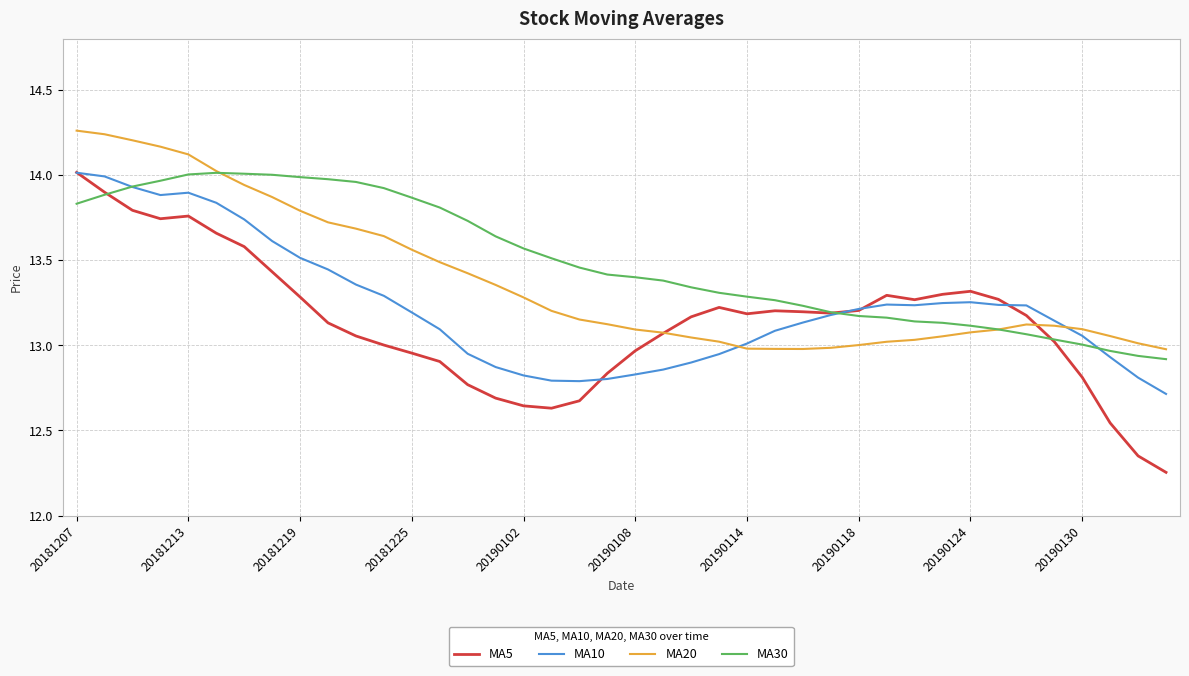

What are all the series names shown in the legend?

MA5, MA10, MA20, MA30